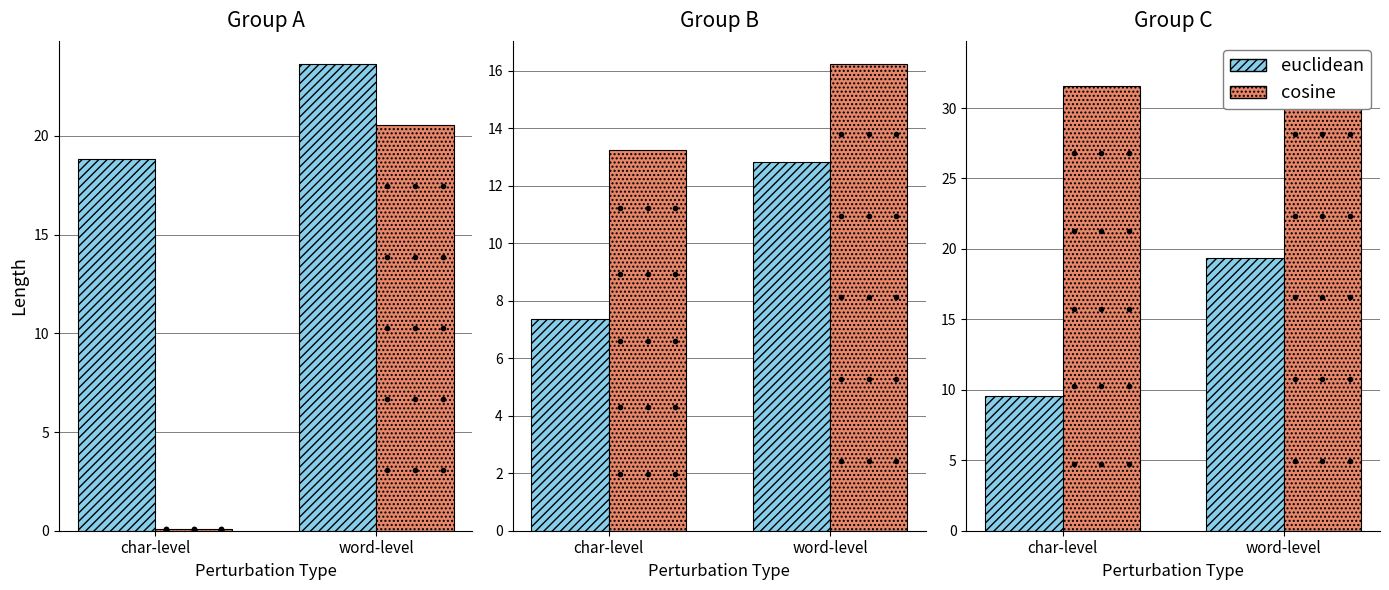

List the labels in order of cosine value, largest first.

word-level, char-level